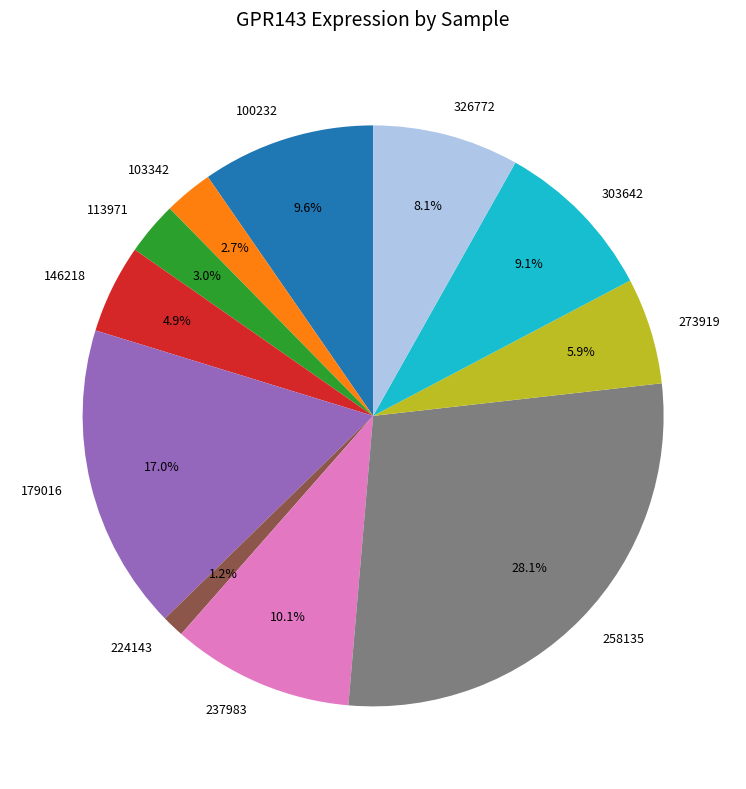

The 237983 slice represents 20% of the pie. True or false?

False